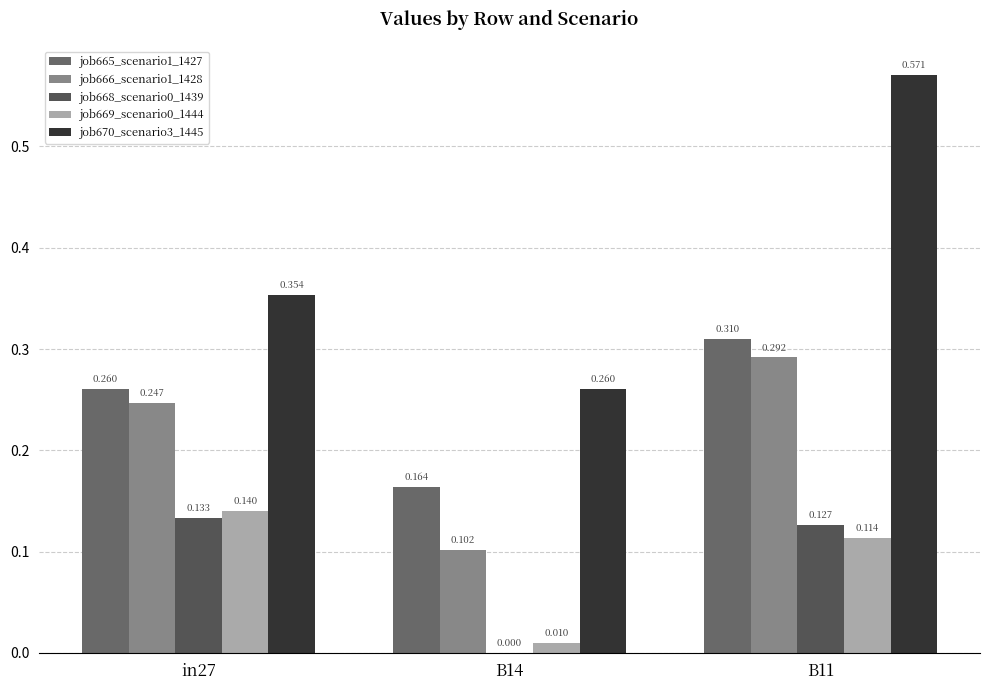

Rank the categories by job670_scenario3_1445 value from highest to lowest.

B11, in27, B14